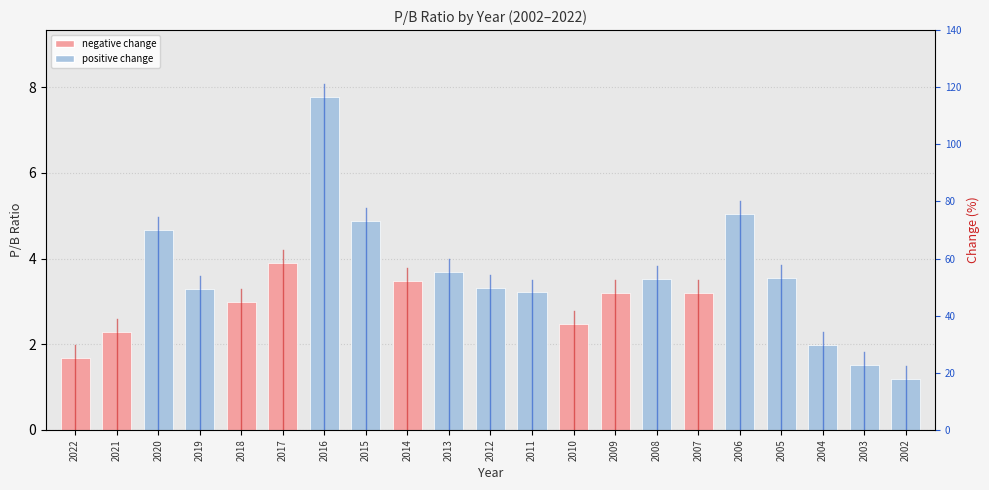

Which label corresponds to the smallest value in the chart?

2002